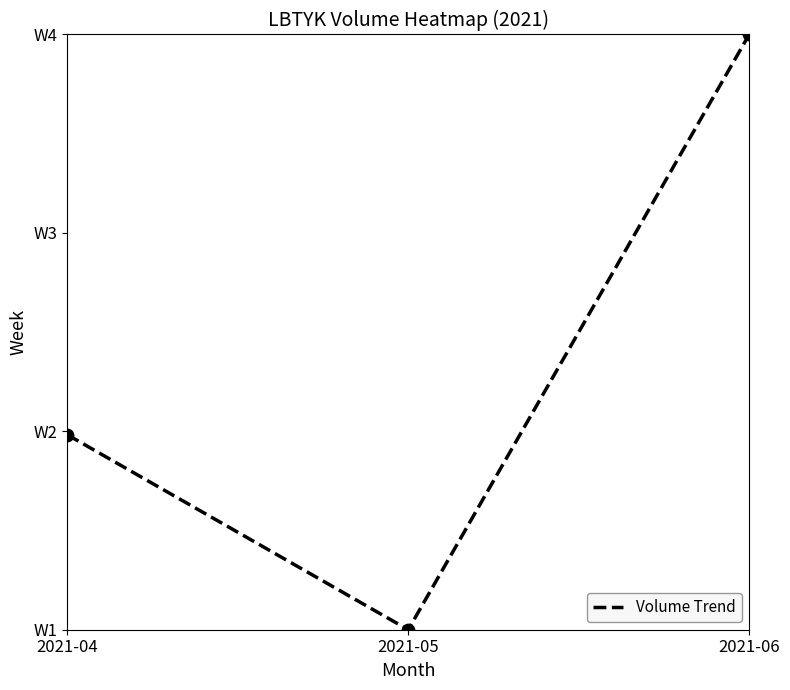

What is the sum of the values at 2021-04 and 2021-05?

1.0